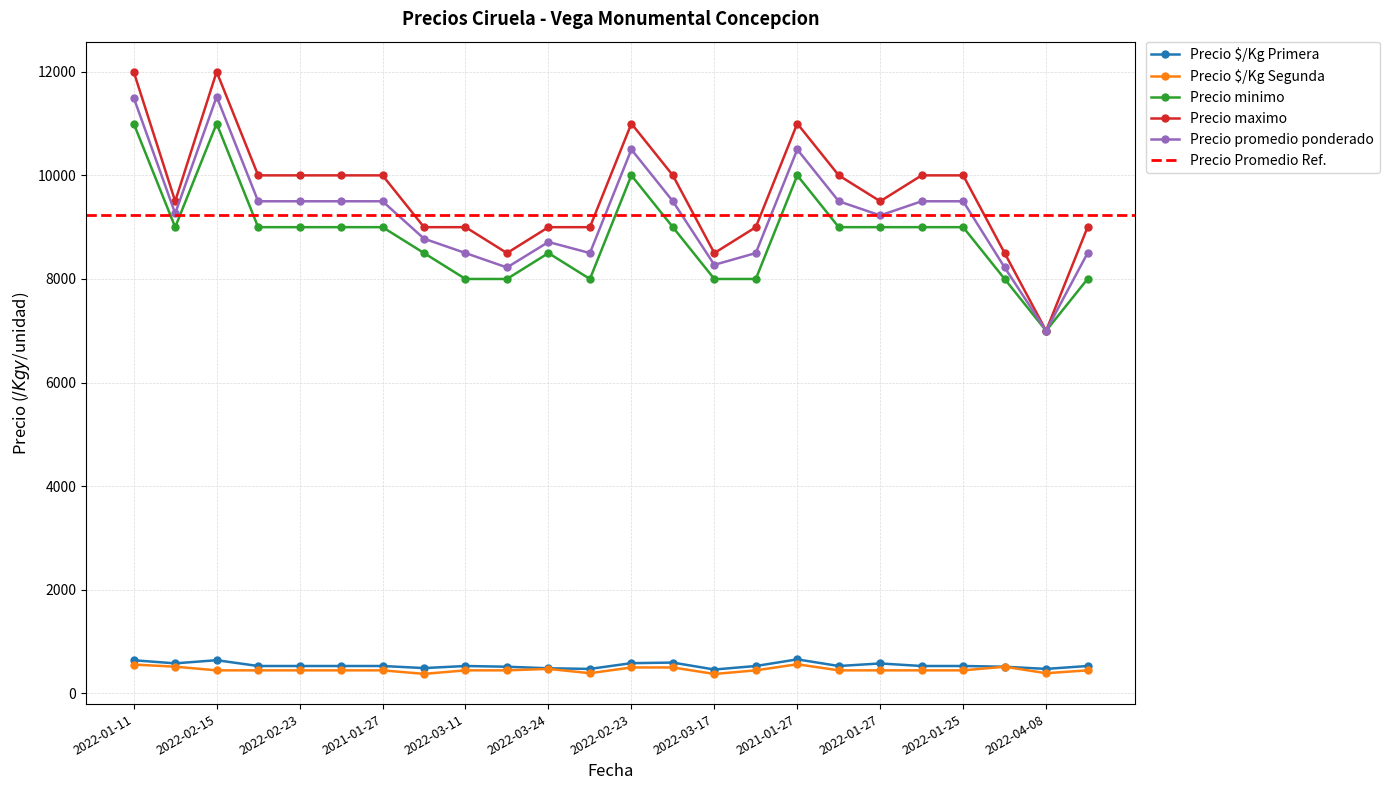

In Precio minimo, how many points are lower than both neighbors (excluding endpoints)?

3